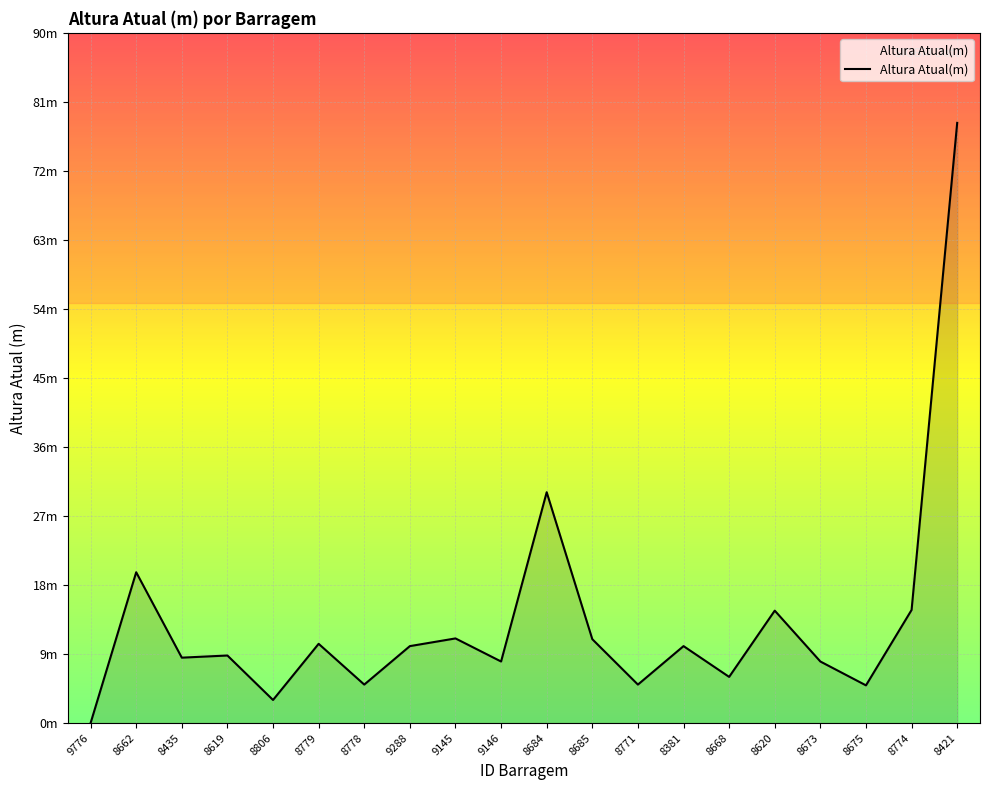

Reading left to right, list all the values displayed in this chart.

9776=0.0	8662=19.6	8435=8.5	8619=8.8	8806=3.0	8779=10.3	8778=5.0	9288=10.0	9145=11.0	9146=8.0	8684=30.0	8685=10.9	8771=5.0	8381=10.0	8668=6.0	8620=14.6	8673=8.0	8675=4.9	8774=14.7	8421=78.0